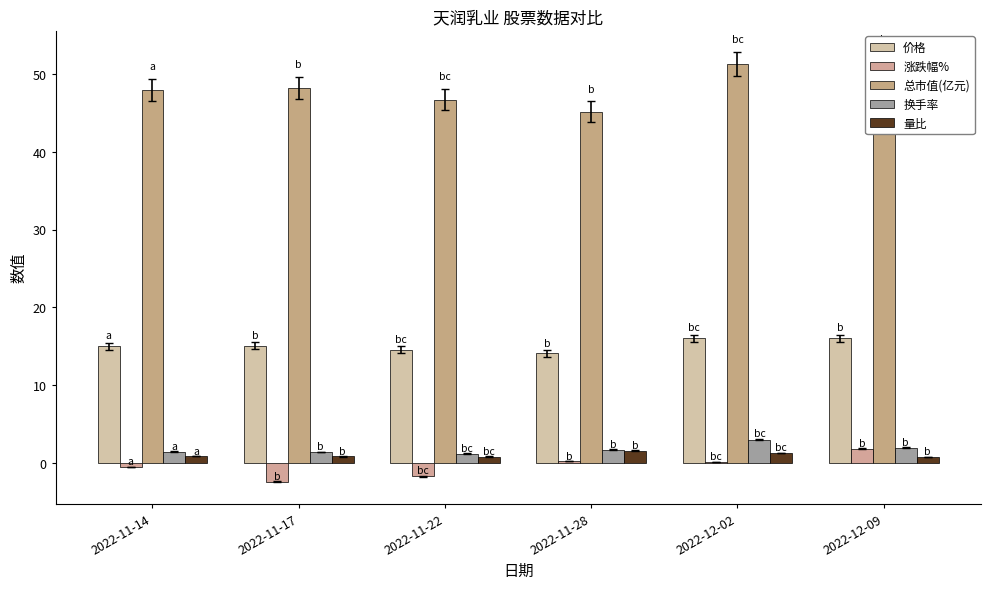

What is the sum of the 换手率 values at 2022-12-02 and 2022-11-22?

4.2